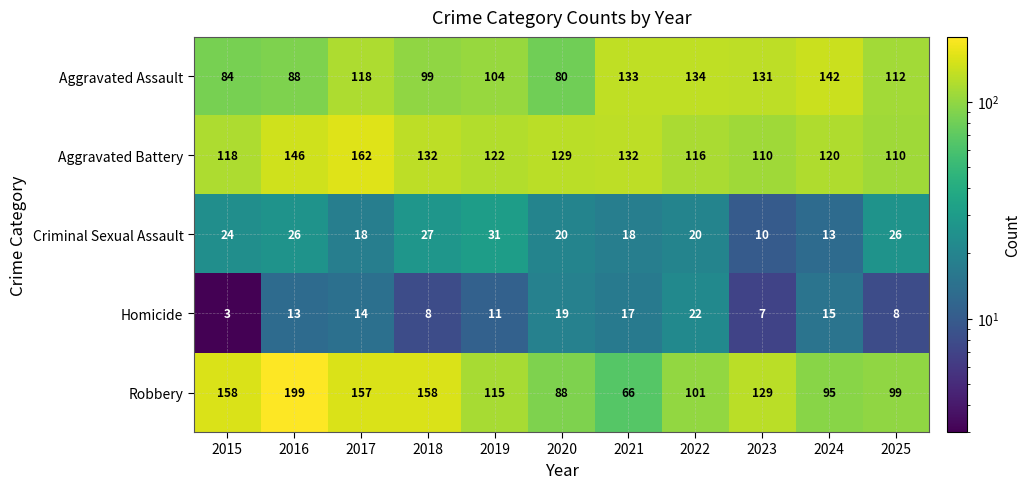

Which series has the largest range (max minus min)?

Robbery